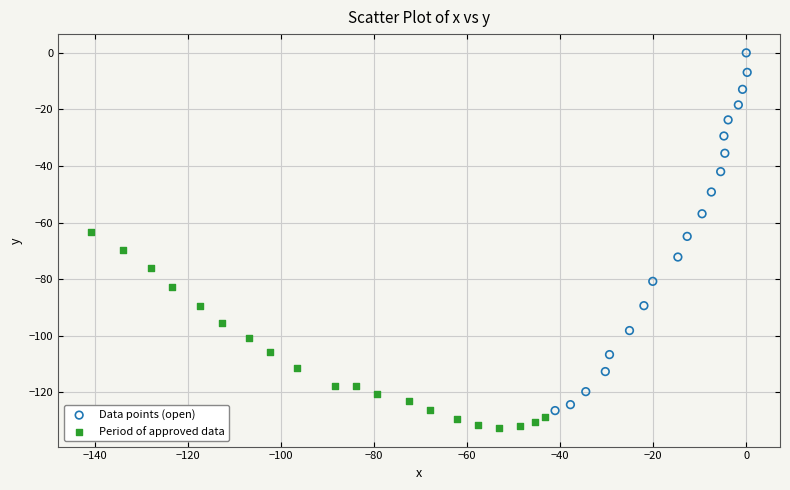

Which series contains the highest Y value?

Data points (open)